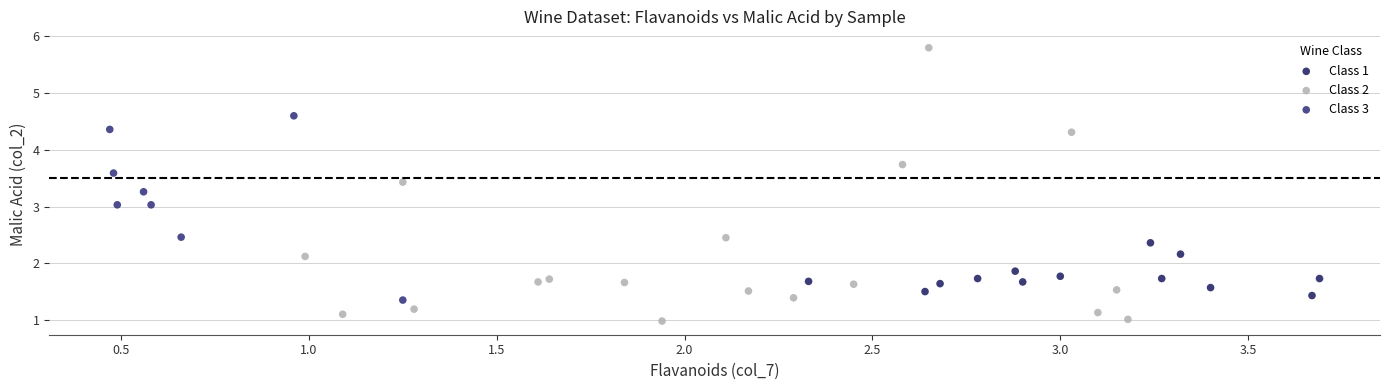

Which series reaches the maximum Y coordinate?

Class 2